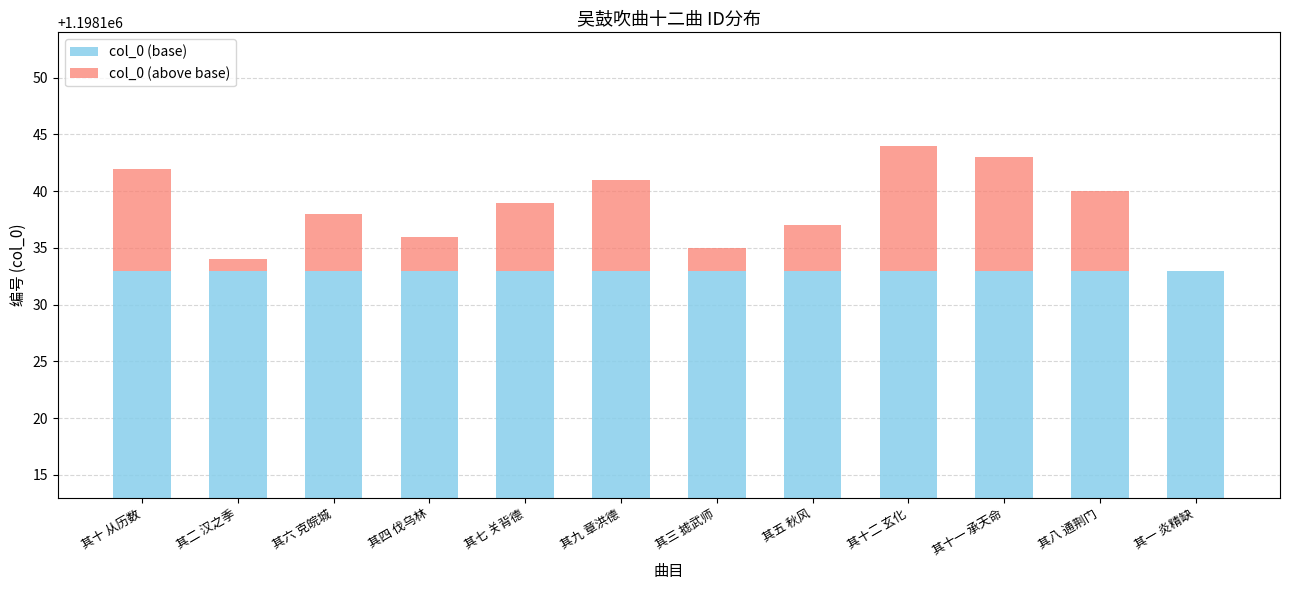

Reading left to right, what are all the values shown in this chart?

col_0 (base): 其十 从历数=1198133	其二 汉之季=1198133	其六 克皖城=1198133	其四 伐乌林=1198133	其七 关背德=1198133	其九 章洪德=1198133	其三 摅武师=1198133	其五 秋风=1198133	其十二 玄化=1198133	其十一 承天命=1198133	其八 通荆门=1198133	其一 炎精缺=1198133
col_0 (above base): 其十 从历数=9	其二 汉之季=1	其六 克皖城=5	其四 伐乌林=3	其七 关背德=6	其九 章洪德=8	其三 摅武师=2	其五 秋风=4	其十二 玄化=11	其十一 承天命=10	其八 通荆门=7	其一 炎精缺=0